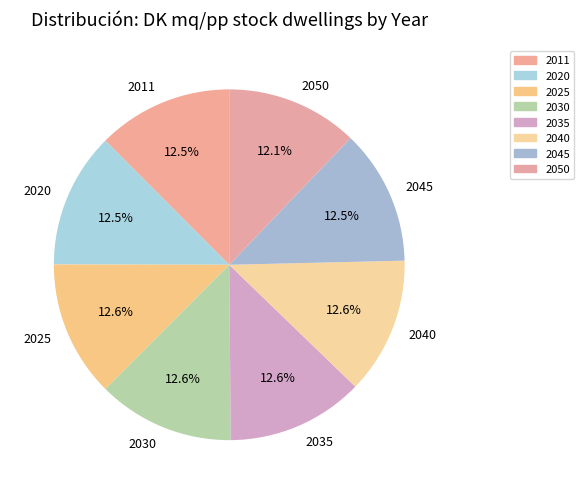

Is there a majority slice in this chart?

No